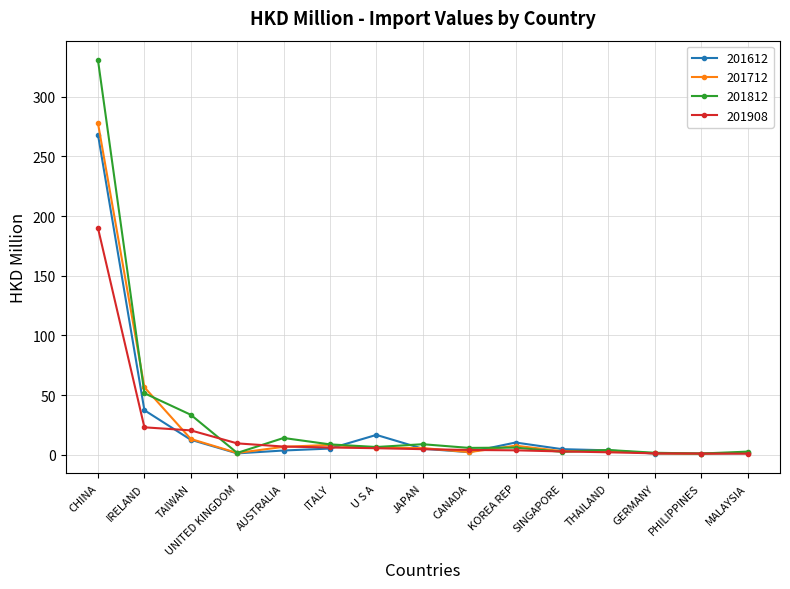

True or false: 201612 has more than 0 interior local peaks.

True